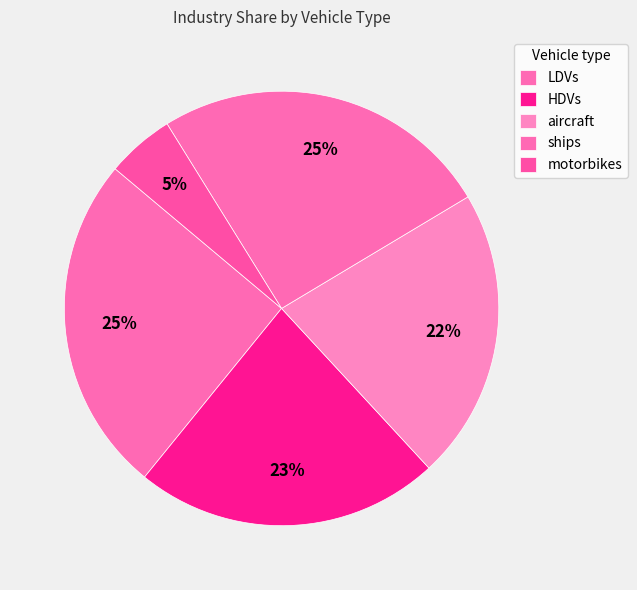

To the nearest percent, what portion does LDVs represent?

25%